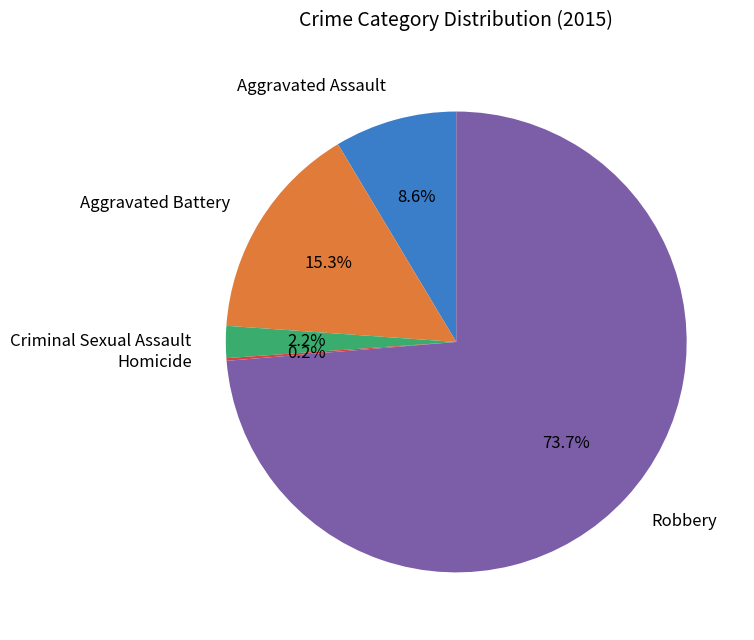

What is the largest slice in the pie chart?

Robbery